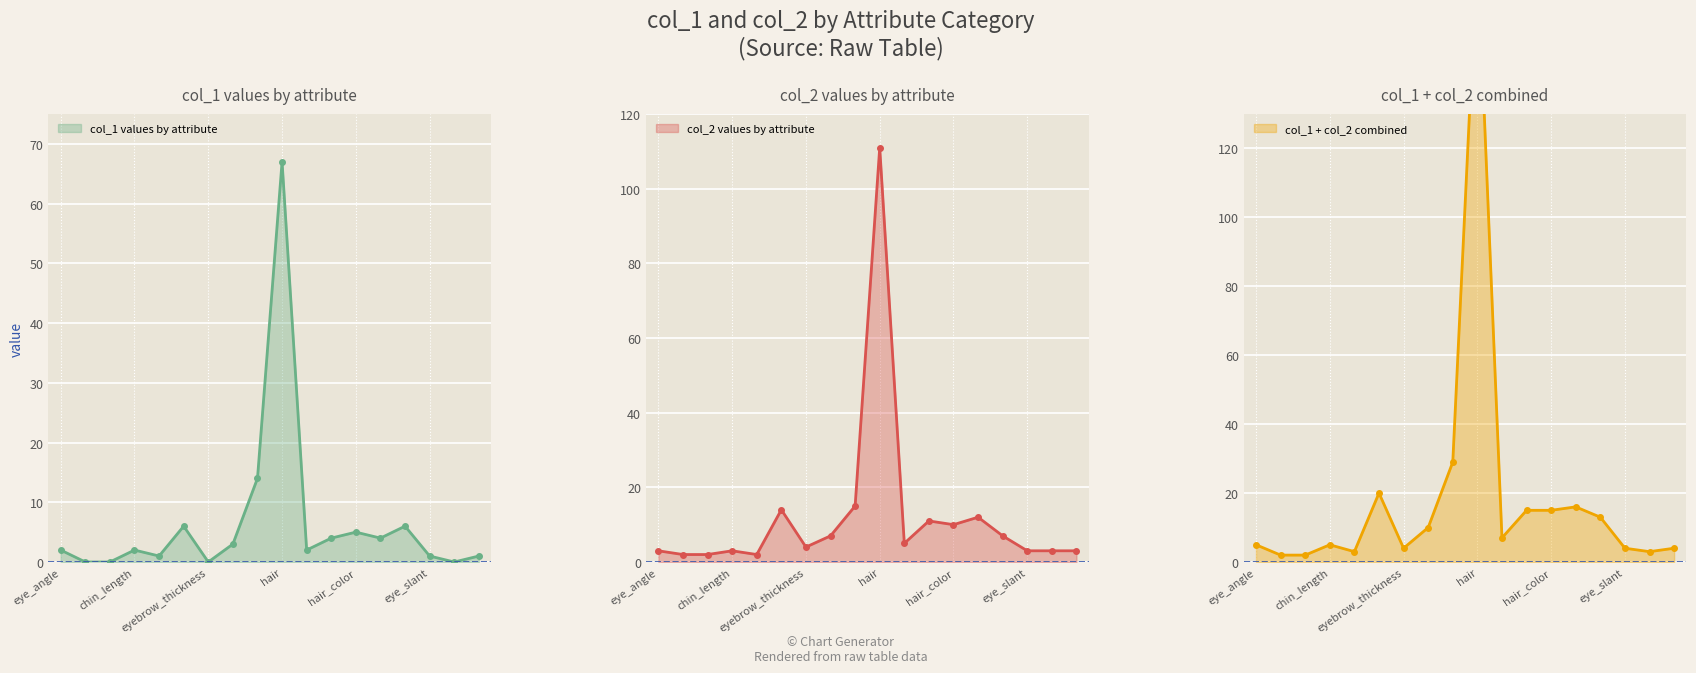

What is the difference between the highest and lowest values at glasses_color?

1